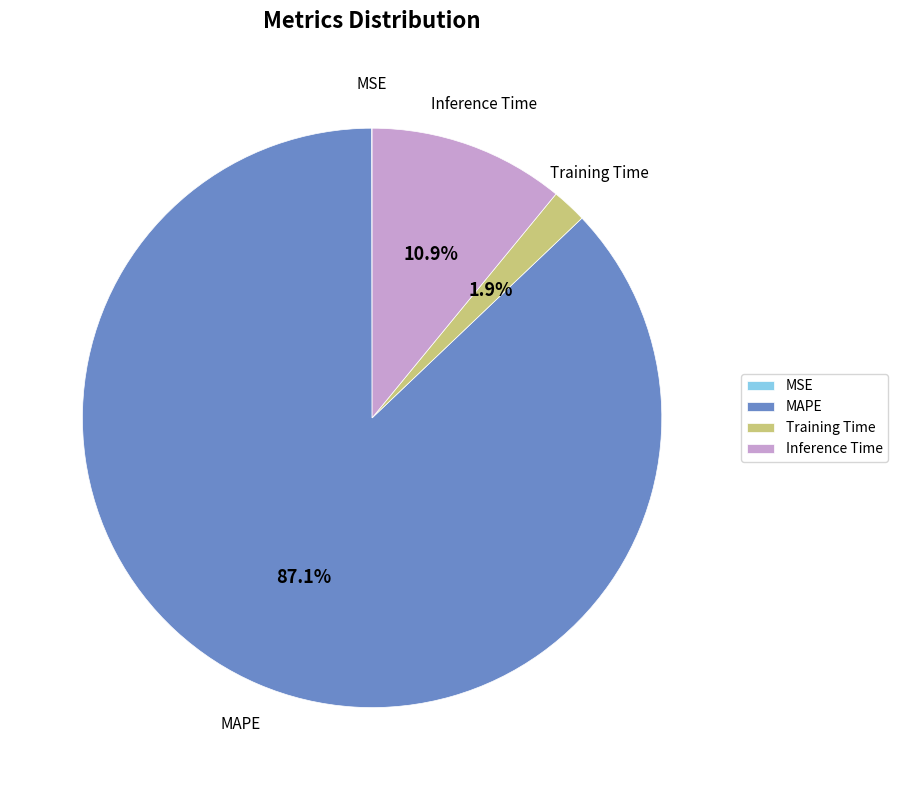

What percentage is NOT represented by Training Time?

98.1%